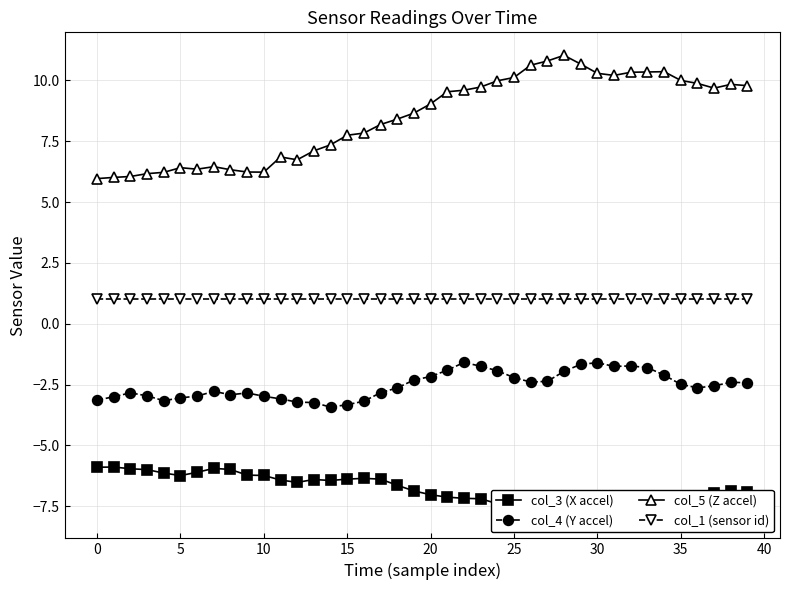

What is the maximum value for col_4 (Y accel)?

-1.6